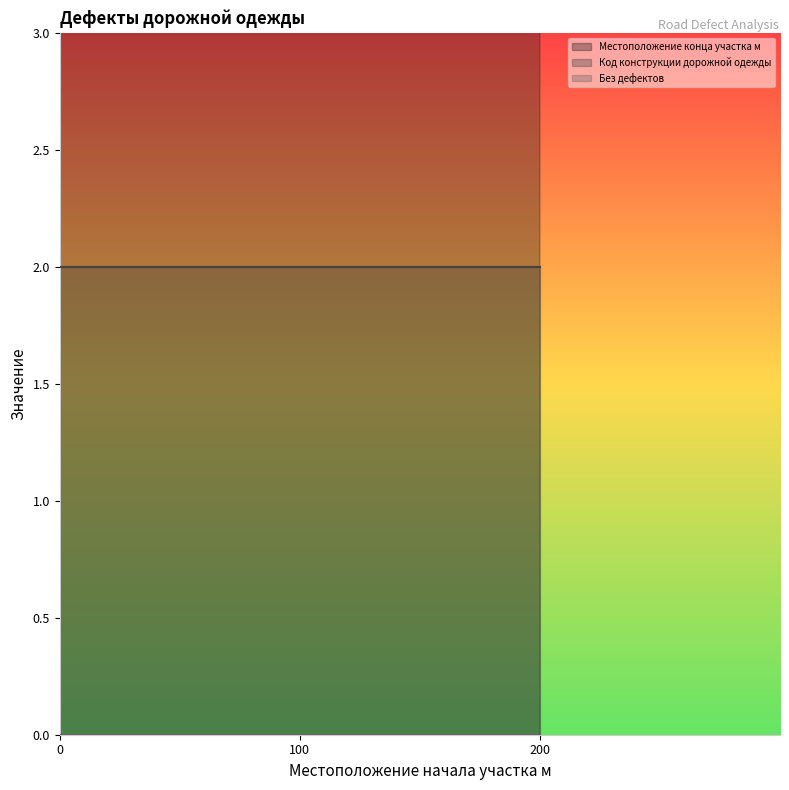

Reading left to right, extract all data points from this chart.

Местоположение конца участка м: 100	200	300
Код конструкции дорожной одежды: 2	2	2
Без дефектов: 0	0	0